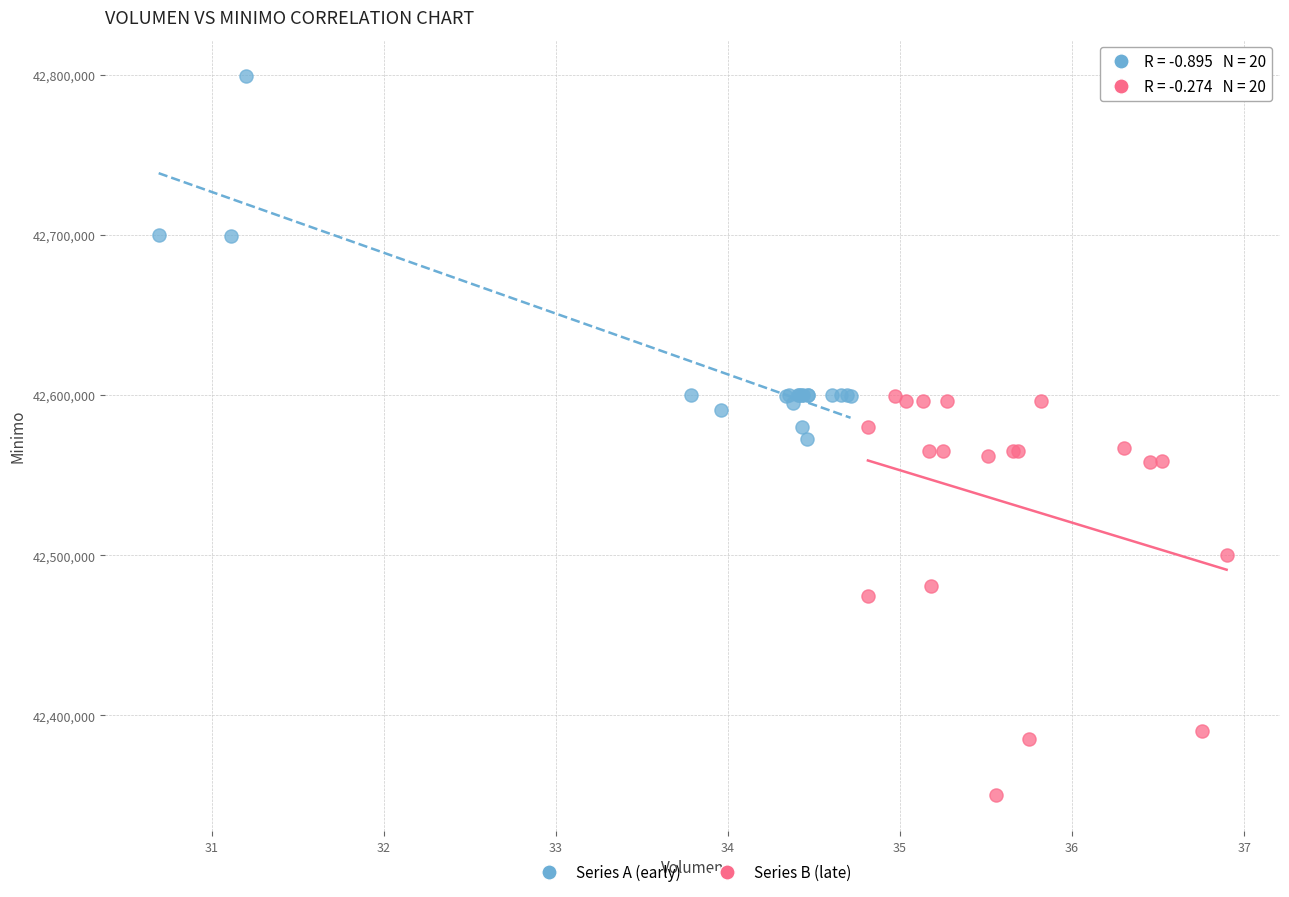

Which series has the widest spread of Y values?

Series B (late)